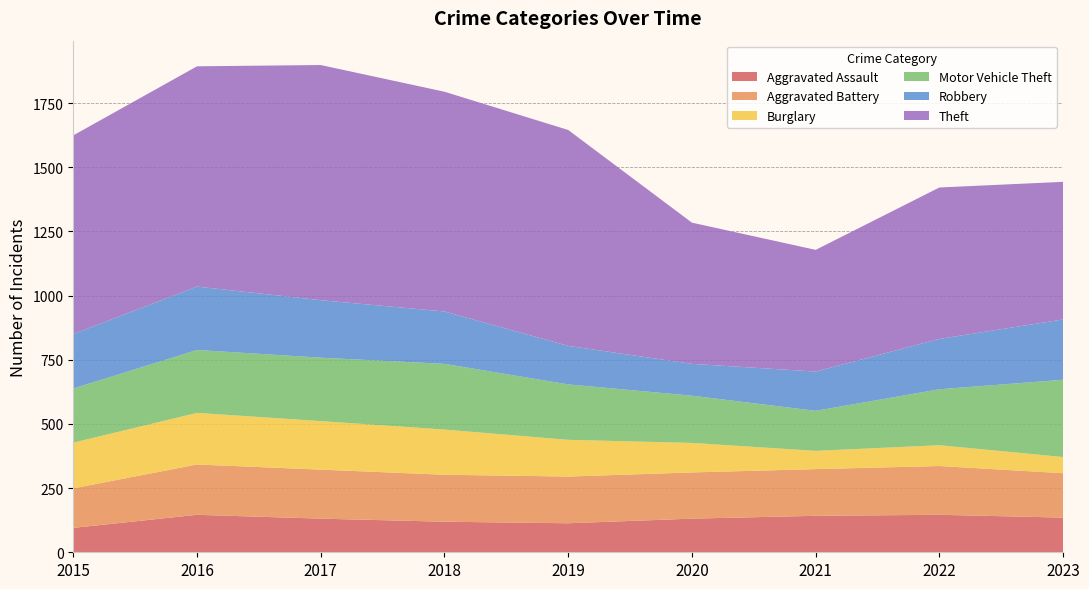

Reading left to right, list all the values displayed in this chart.

Aggravated Assault: 95	146	131	119	113	131	142	146	135
Aggravated Battery: 154	196	191	183	182	180	182	190	173
Burglary: 178	201	189	176	143	115	71	81	63
Motor Vehicle Theft: 211	245	247	256	216	184	156	218	301
Robbery: 212	247	224	204	150	124	153	196	235
Theft: 774	858	916	856	841	550	474	590	536